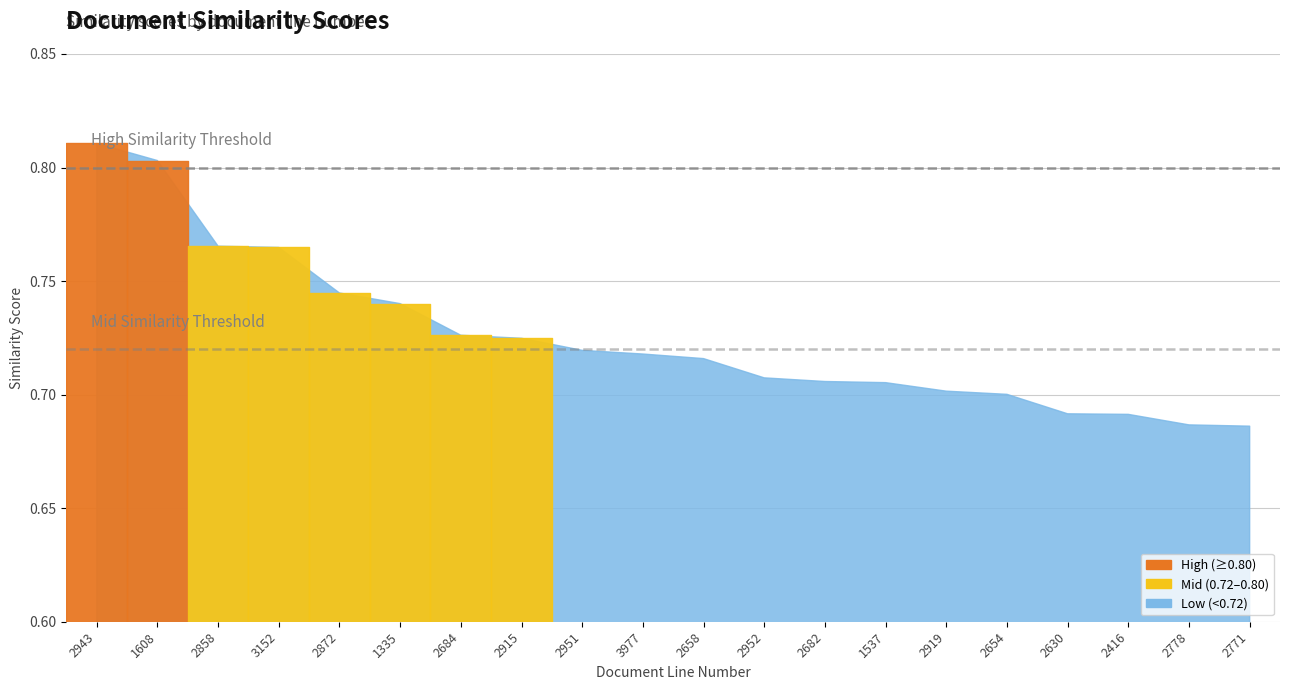

Which has a higher value, 2658 or 2915?

2915